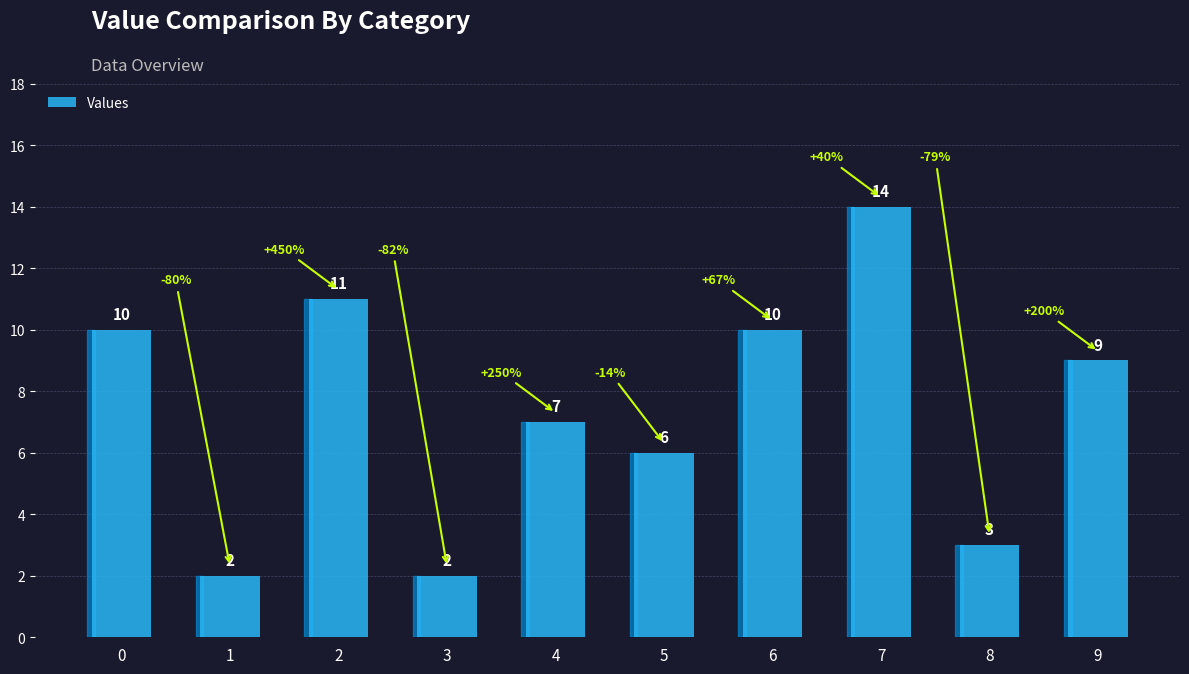

Reading right to left, transcribe all the data shown in this chart.

9	3	14	10	6	7	2	11	2	10